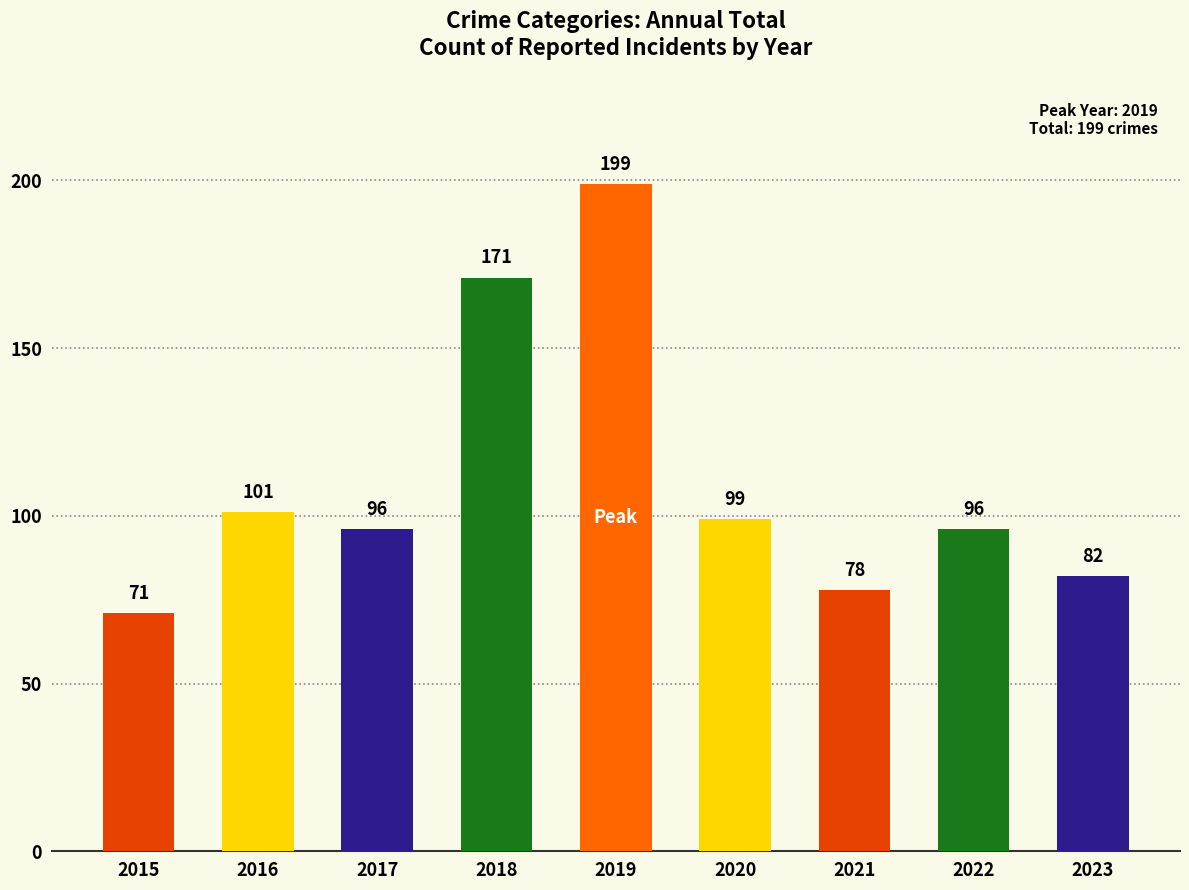

What is the value of the 3rd bar from the left?

96